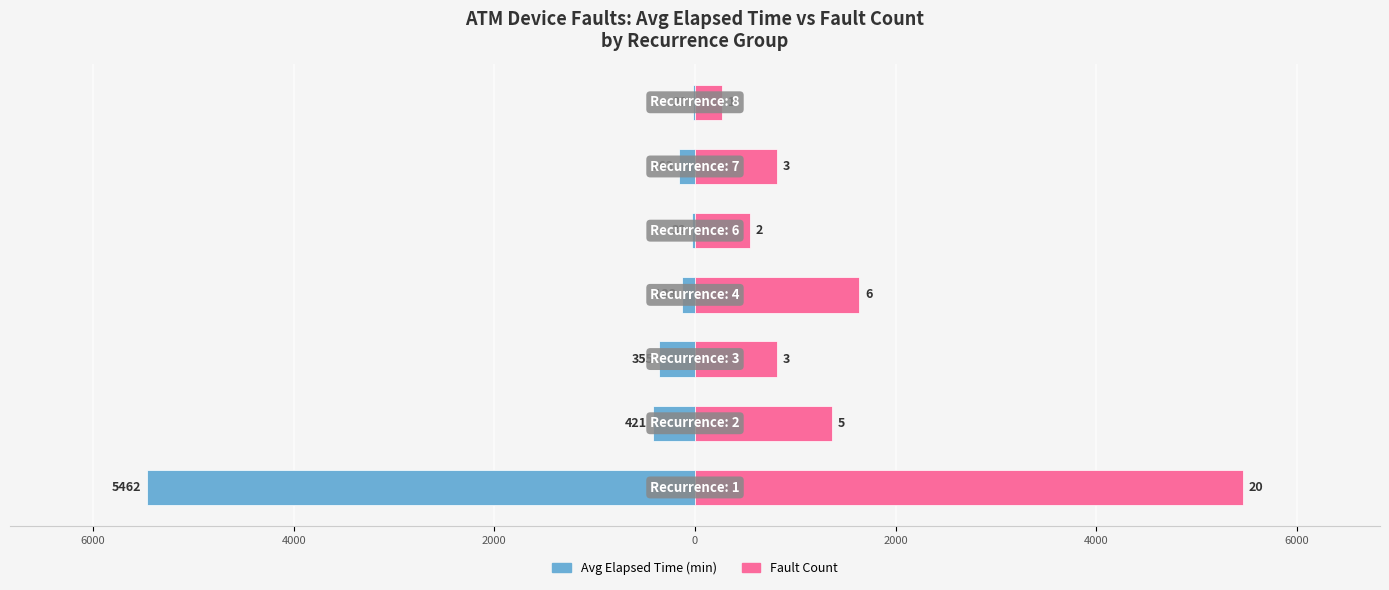

Are the bars horizontal?

Yes